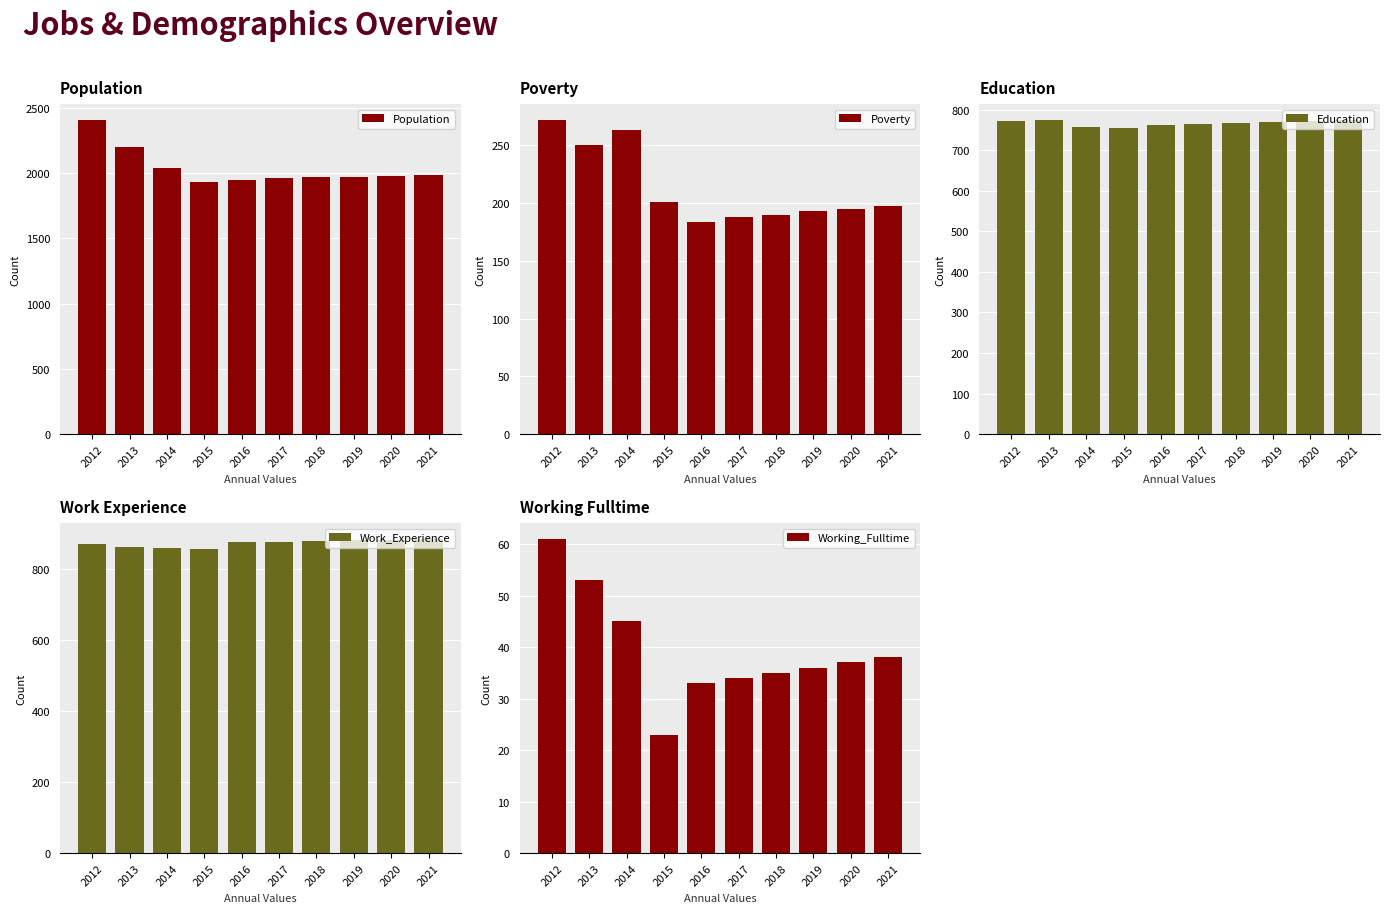

Reading left to right, list all the values displayed in this chart.

Population: 2012=2406	2013=2195	2014=2038	2015=1932	2016=1949	2017=1960	2018=1966	2019=1971	2020=1977	2021=1982
Poverty: 2012=272	2013=250	2014=263	2015=201	2016=184	2017=188	2018=190	2019=193	2020=195	2021=197
Education: 2012=773	2013=775	2014=758	2015=756	2016=763	2017=765	2018=768	2019=770	2020=772	2021=774
Work_Experience: 2012=869	2013=861	2014=857	2015=855	2016=874	2017=876	2018=878	2019=880	2020=882	2021=884
Working_Fulltime: 2012=61	2013=53	2014=45	2015=23	2016=33	2017=34	2018=35	2019=36	2020=37	2021=38